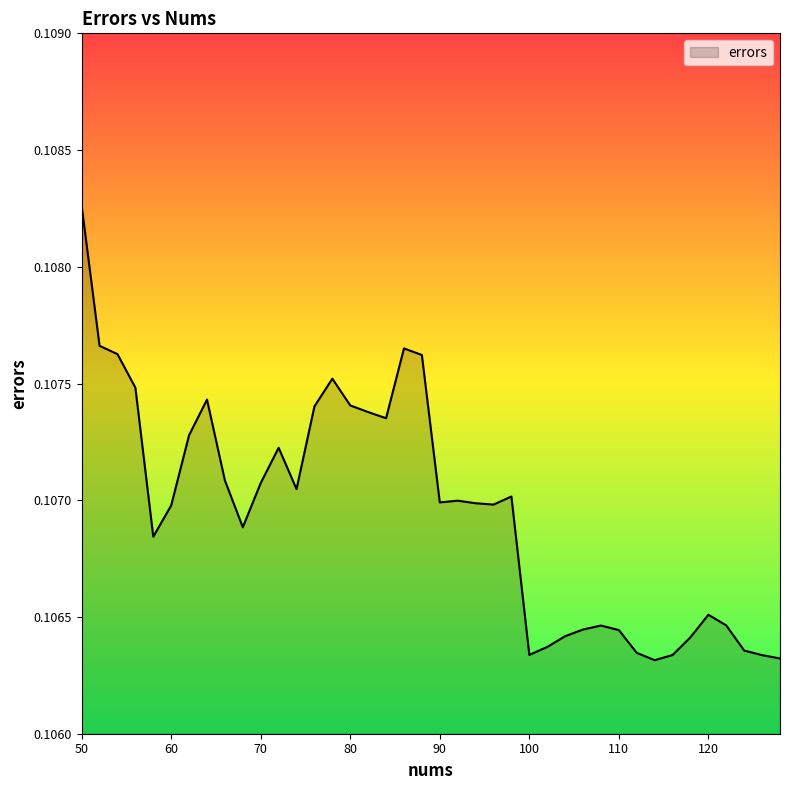

Count the values in the range 0 to 1.

40